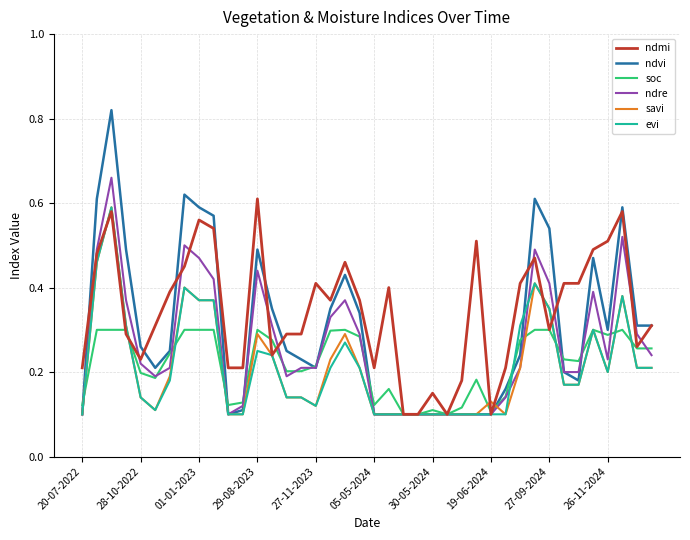

Is this an area chart (filled region under the line)?

No